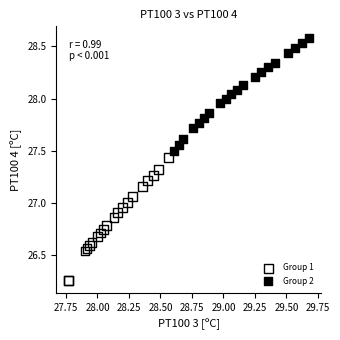

Which series contains the highest Y value?

Group 2